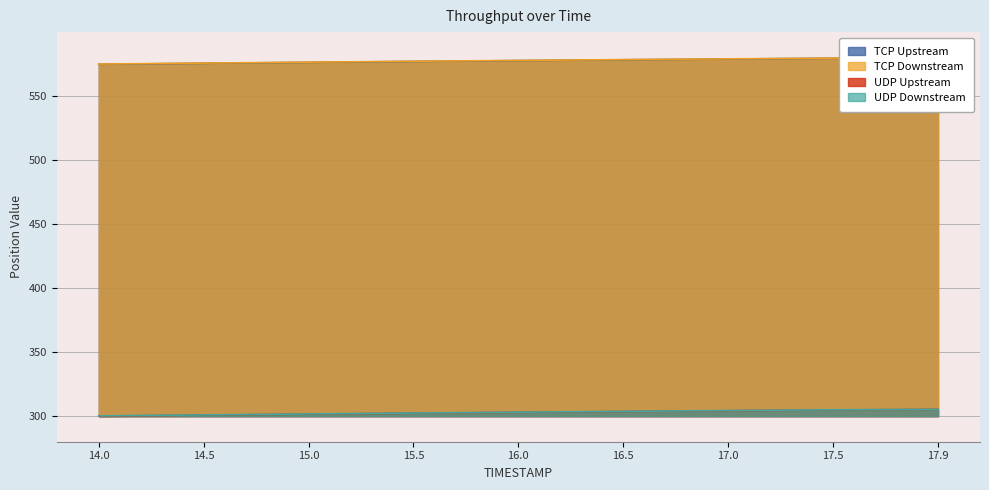

The value of TCP Upstream at 14.5 is 575.6. True or false?

True